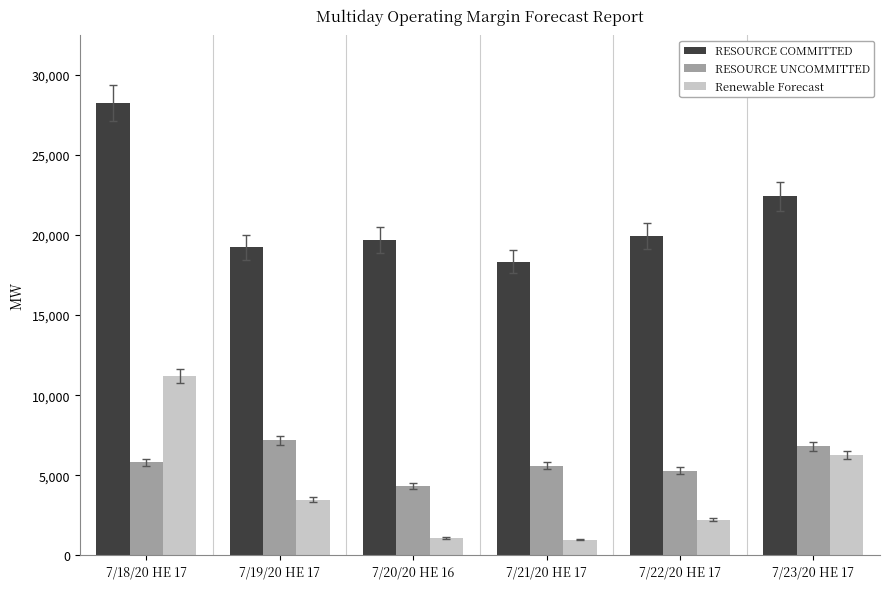

List the series in order of their peak value, lowest first.

RESOURCE UNCOMMITTED, Renewable Forecast, RESOURCE COMMITTED